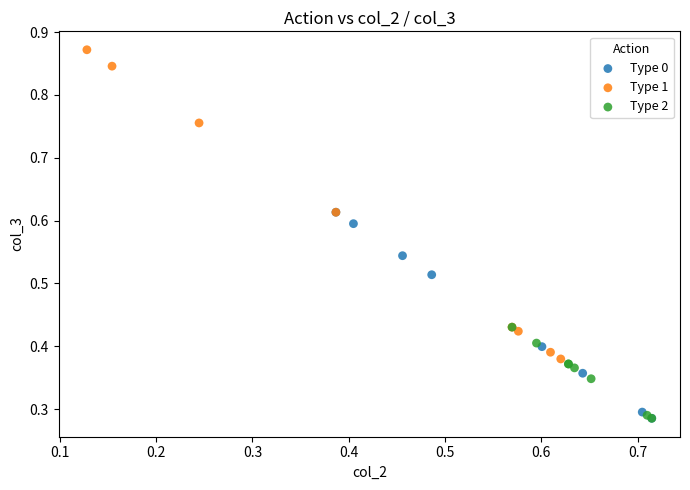

Which series reaches the maximum Y coordinate?

Type 1